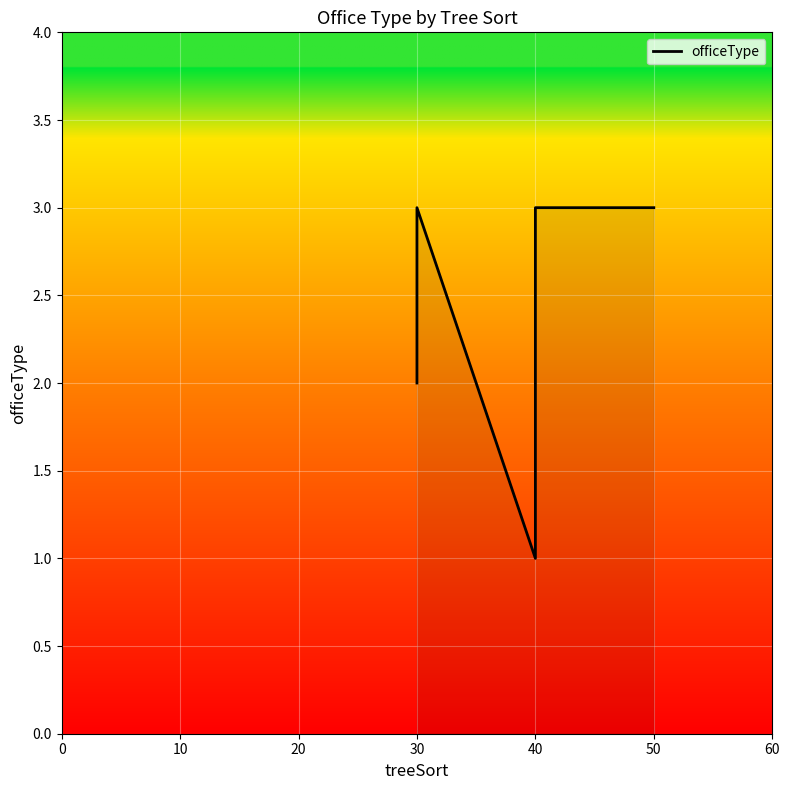

Reading right to left, list all the values displayed in this chart.

3	3	3	3	2	1	3	3	2